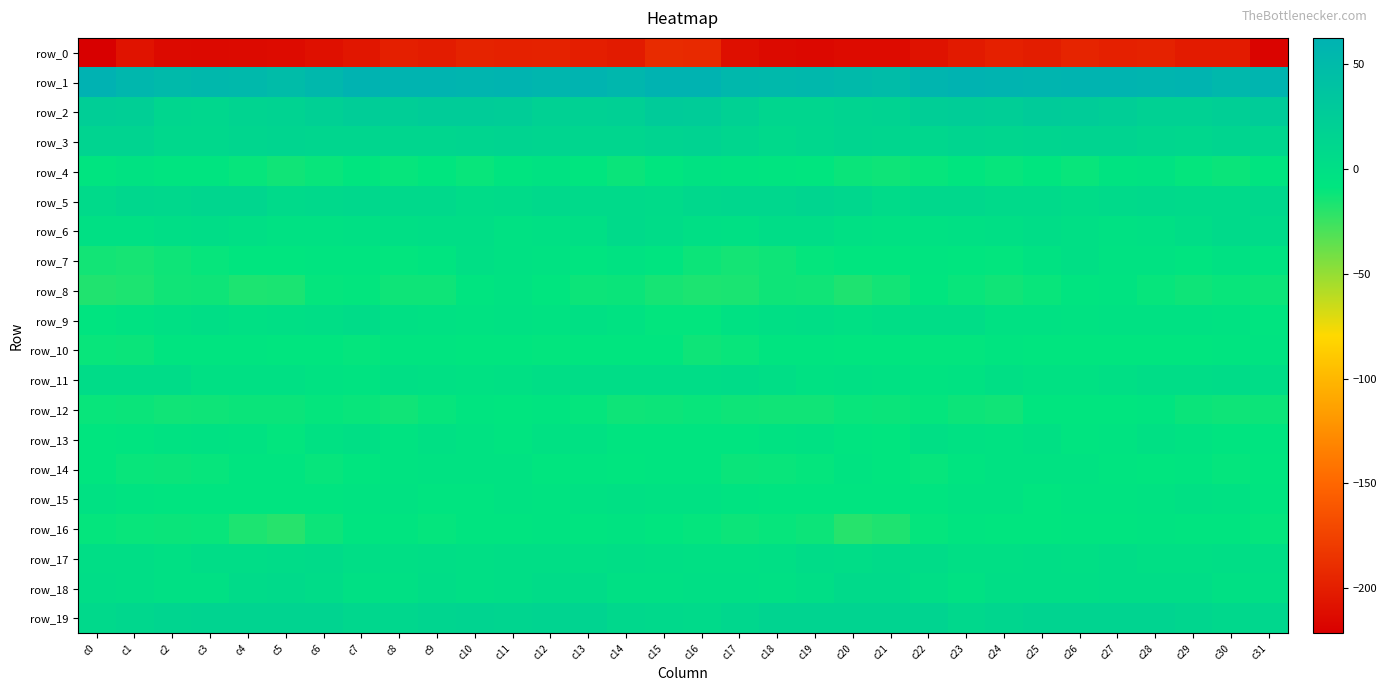

List the labels in order of row_4 value, largest first.

c16, c12, c1, c28, c27, c17, c2, c0, c18, c31, c11, c3, c13, c19, c15, c7, c25, c23, c9, c29, c22, c4, c24, c8, c10, c26, c6, c20, c14, c30, c21, c5